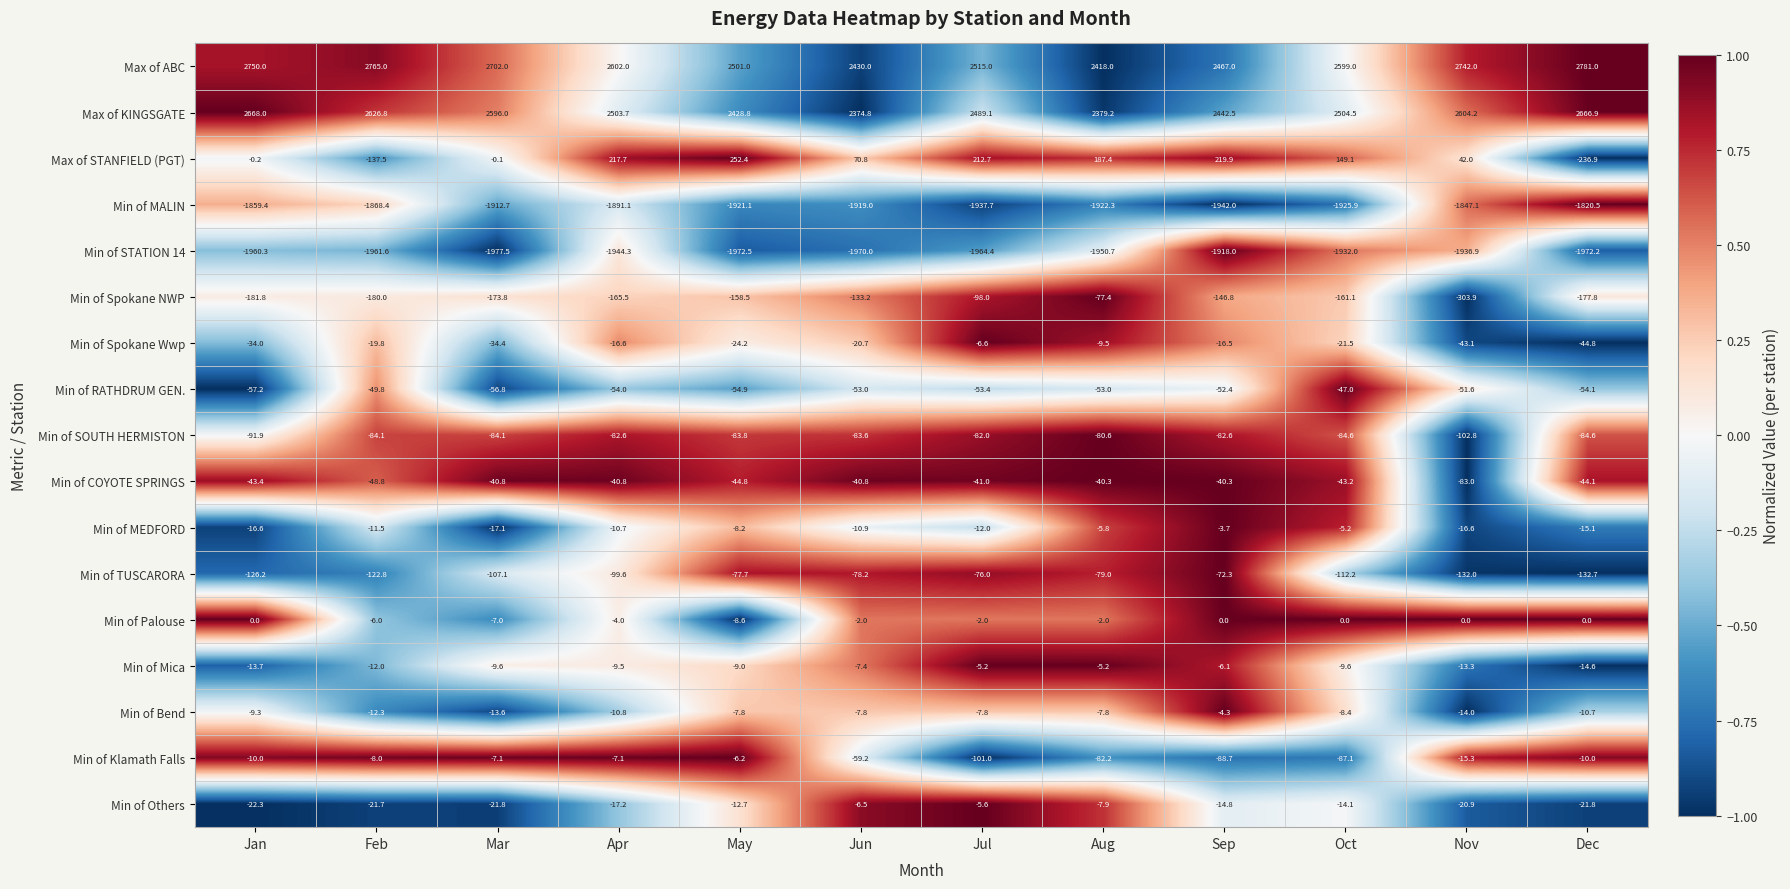

Which series has the largest total across all categories?

Max of ABC